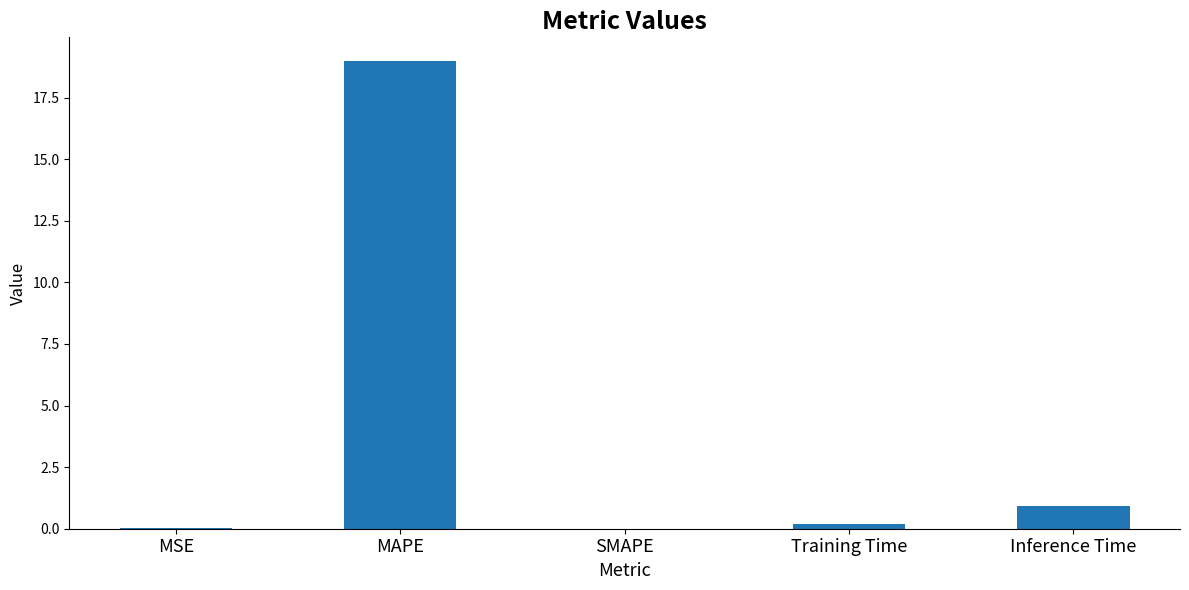

The chart shows a value of 19.0 at MAPE. True or false?

True